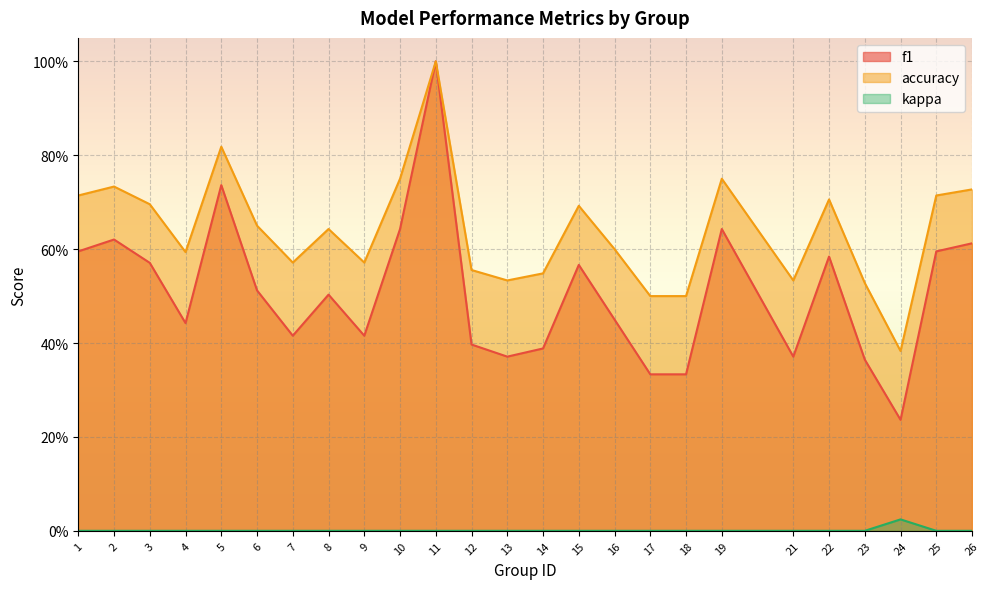

At which category does f1 reach its first local peak?

2